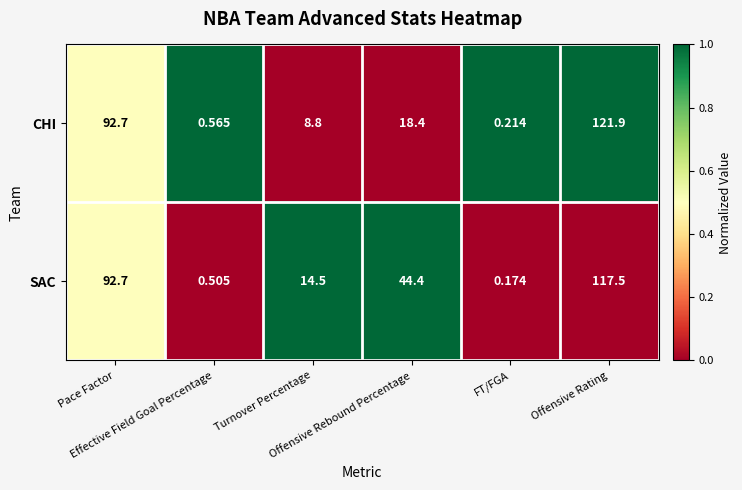

List the series in order of their peak value, highest first.

CHI, SAC